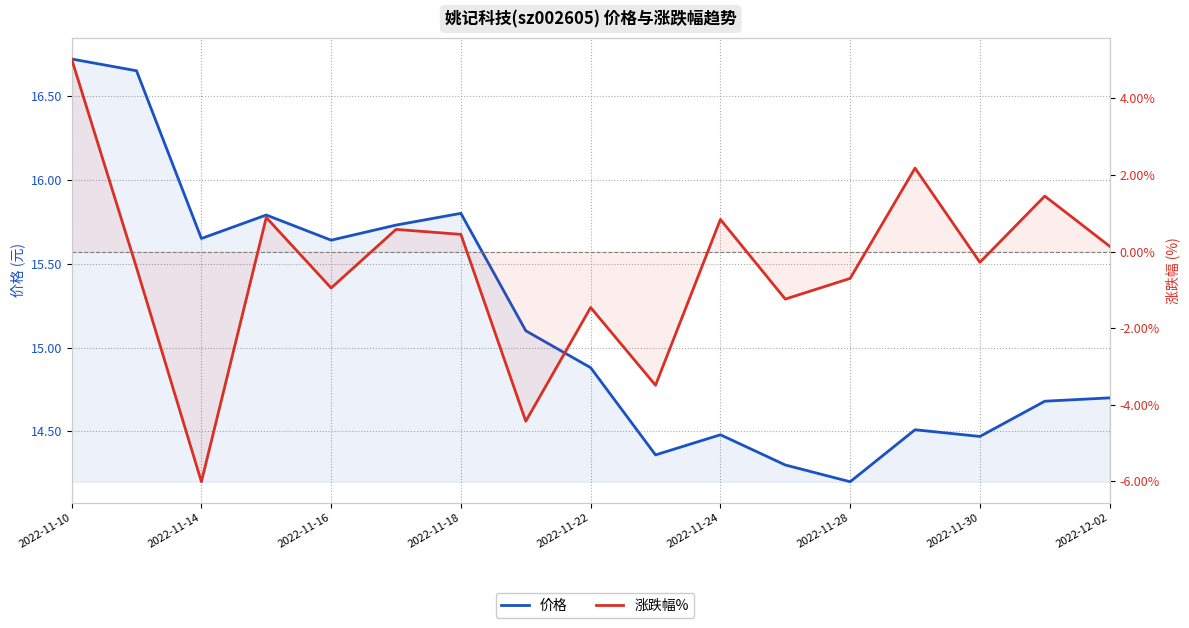

Is the value of 价格 at 13 greater than the value of 涨跌幅% at 12?

Yes